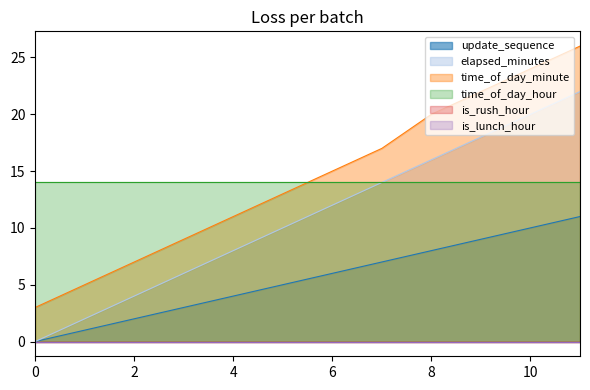

True or false: update_sequence has more than 0 interior local peaks.

False